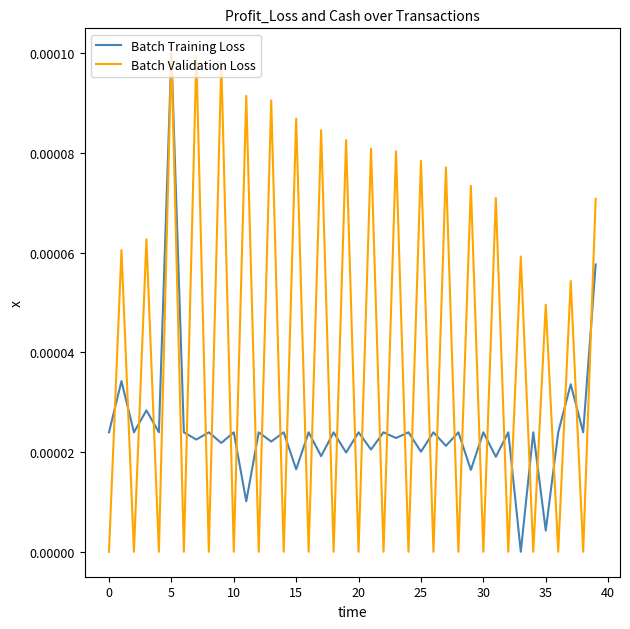

Which series has the largest total across all categories?

Batch Validation Loss